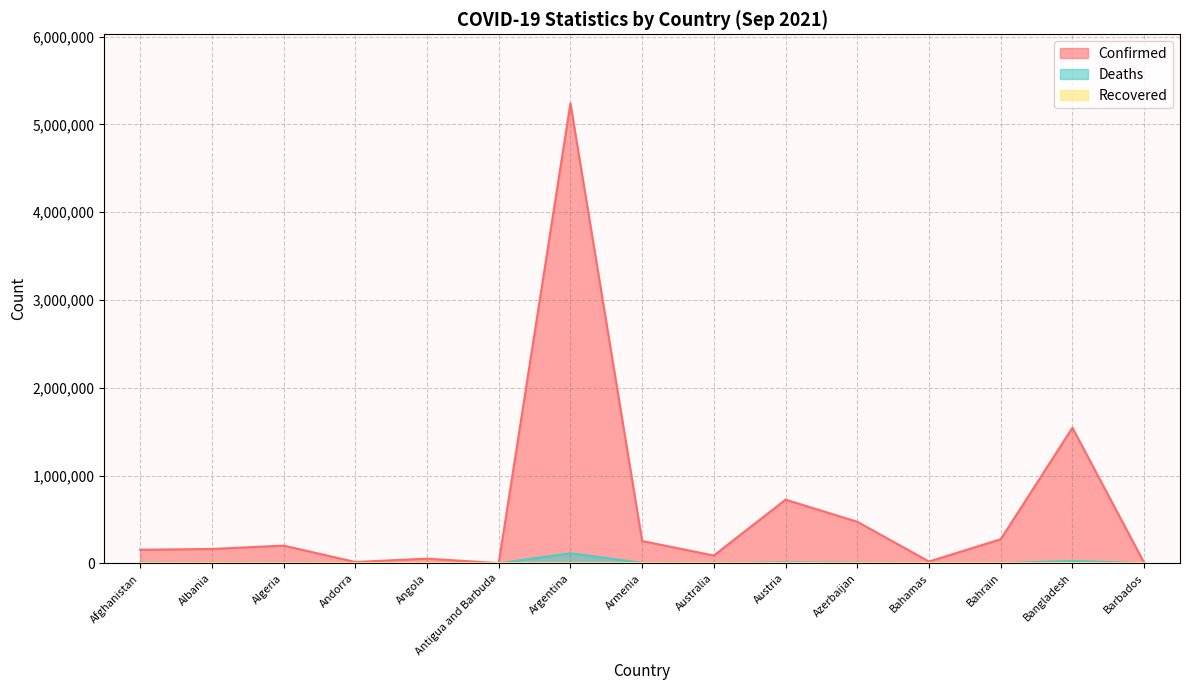

How many interior local peaks does the Confirmed series have?

5